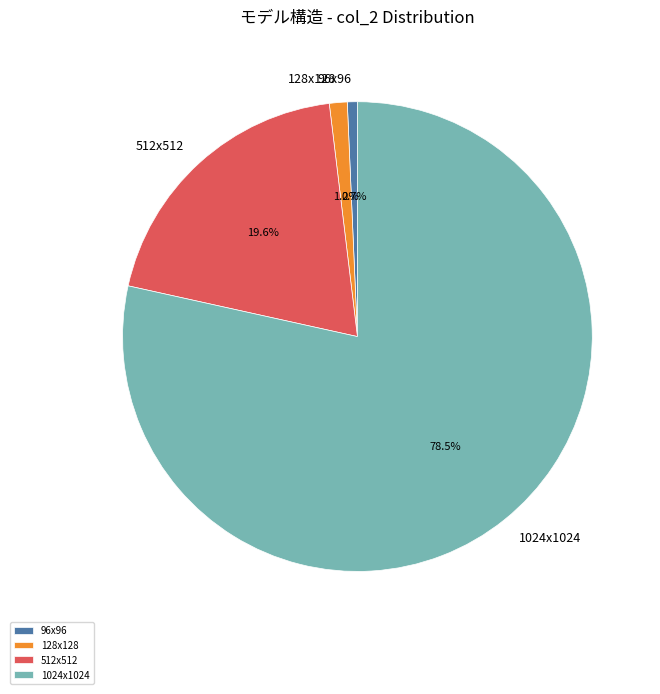

Is it true that 512x512 is 20% of the pie?

True